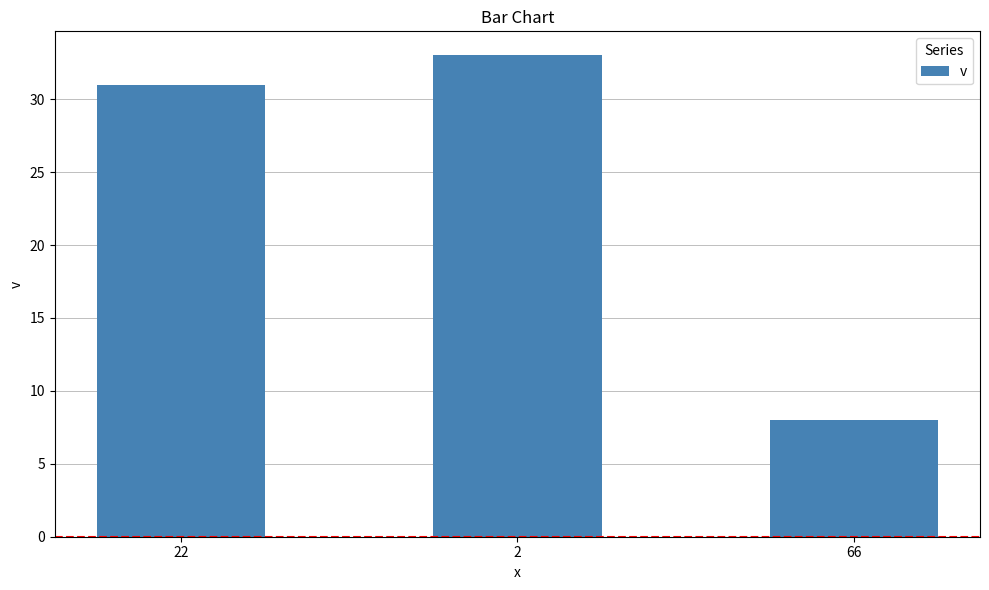

At which category does the chart reach its minimum across all series?

66